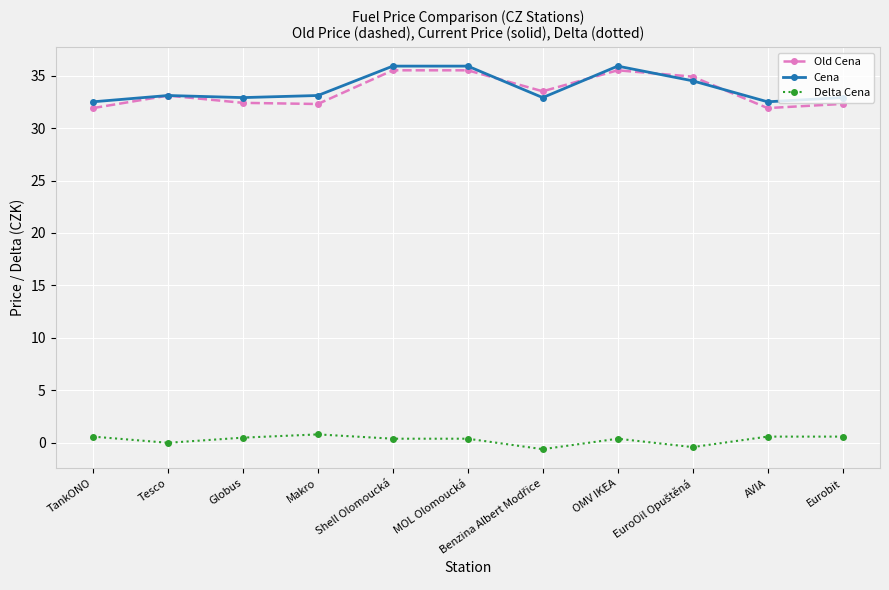

What is the greatest value displayed?

35.9